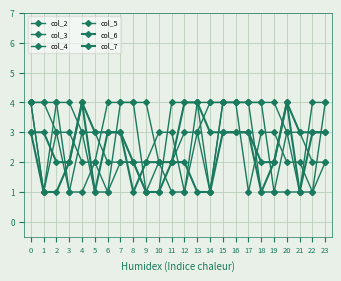

The col_6 series shows 1 at 0. True or false?

False